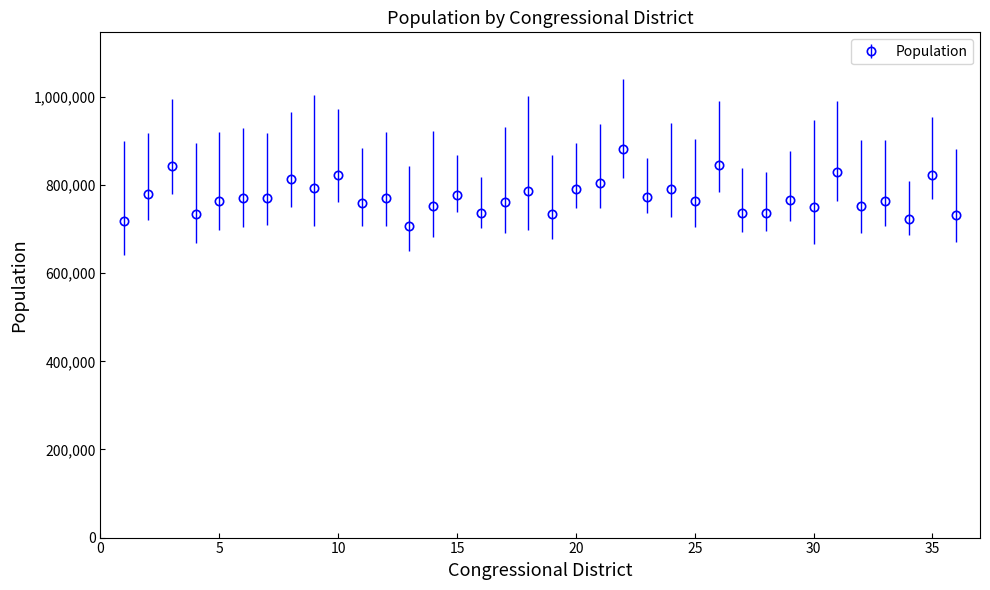

What is the value of the 18th point from the left?

787352